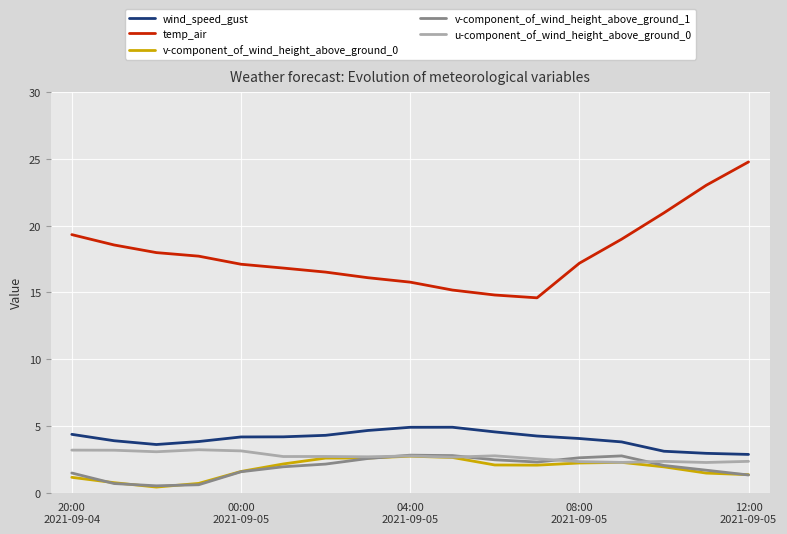

What is the greatest value displayed?

24.8